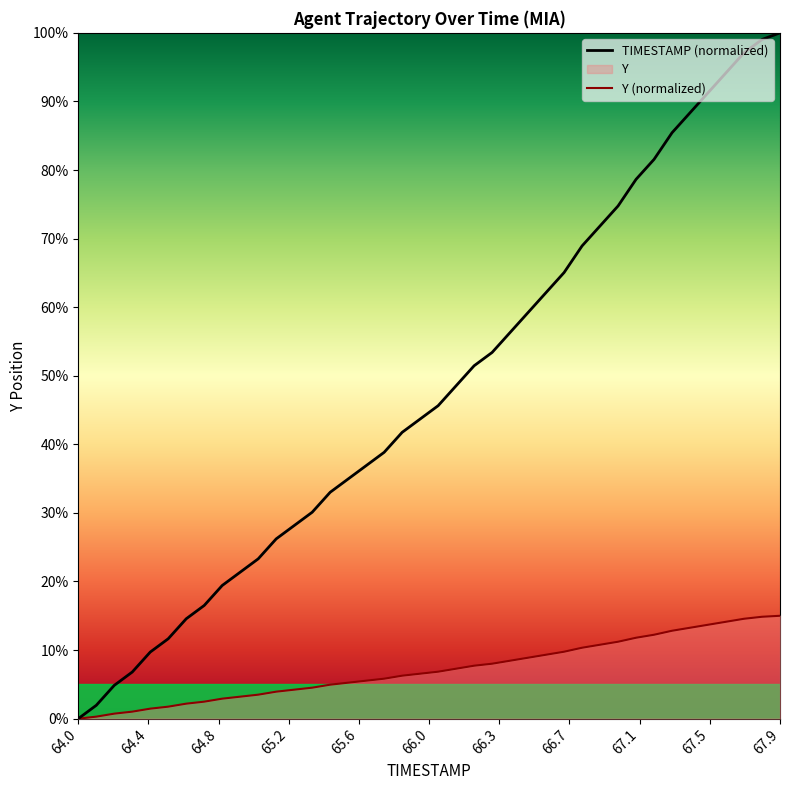

Which series has the largest total across all categories?

TIMESTAMP (normalized)